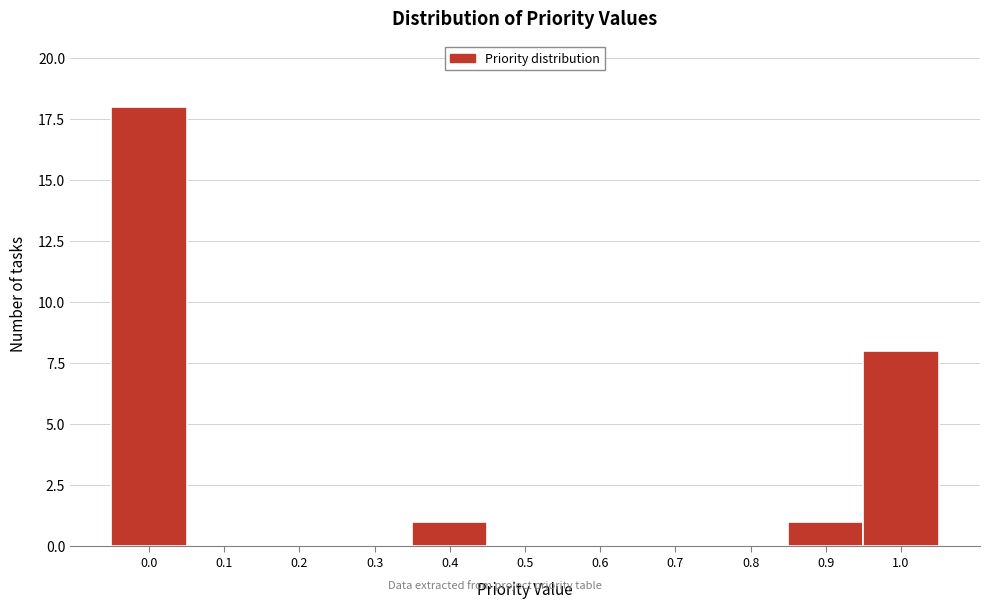

Reading left to right, extract all data points from this chart.

0.0=18	0.1=0	0.2=0	0.3=0	0.4=1	0.5=0	0.6=0	0.7=0	0.8=0	0.9=1	1.0=8